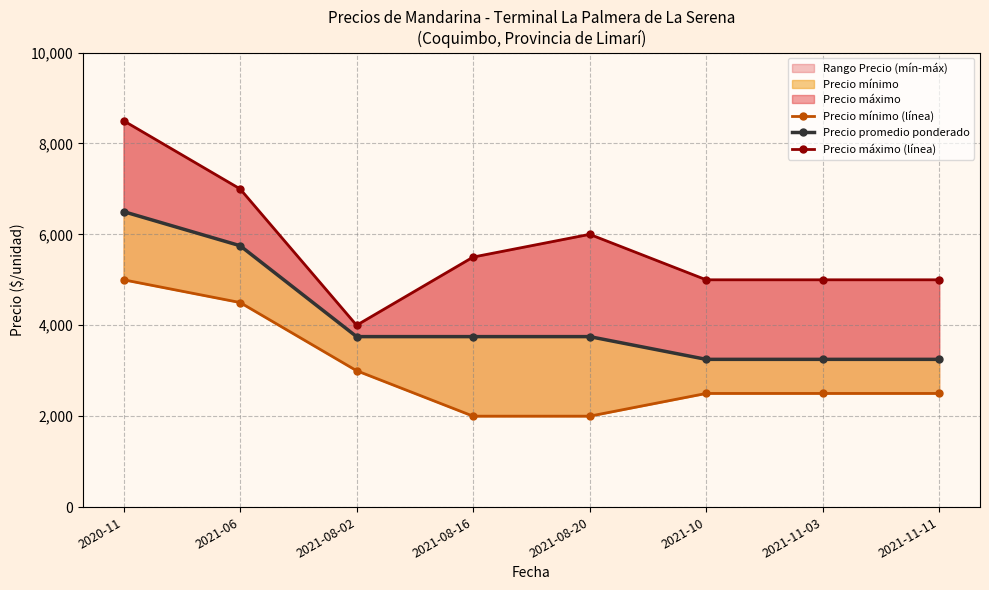

What is the value of the Precio promedio ponderado point at the 7th from the left?

3250